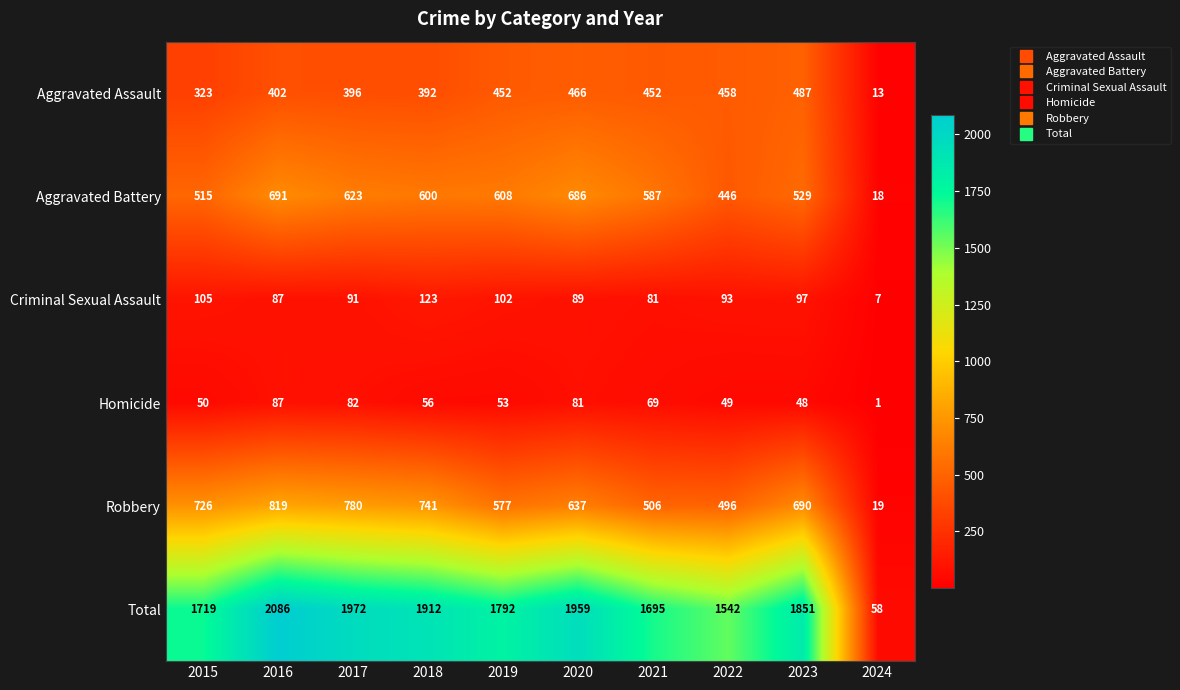

What is the sum of all Total values?

16586